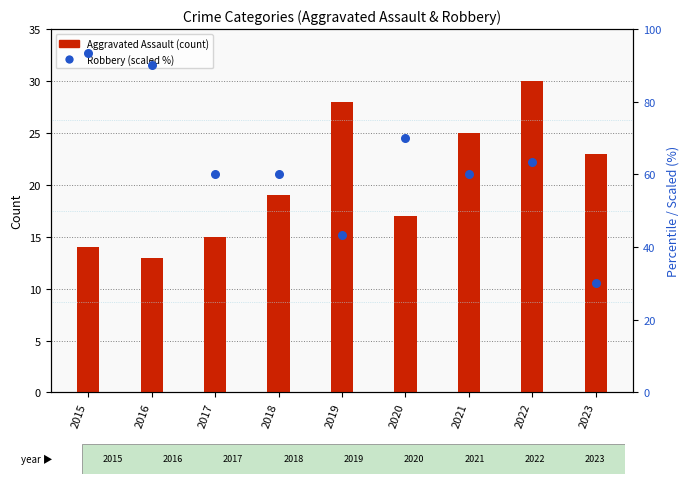

Which series has the largest Y range (max minus min)?

Robbery (scaled)